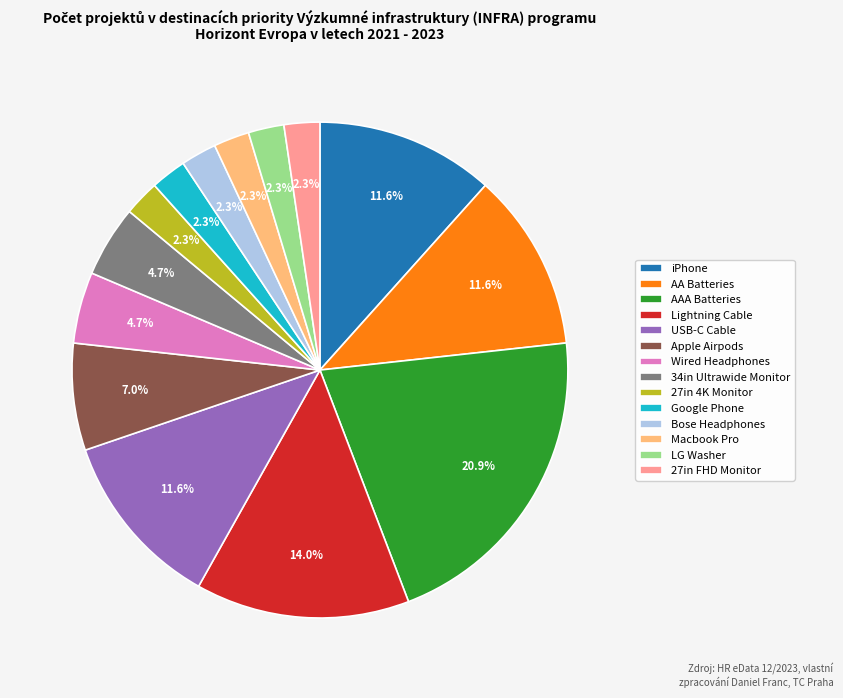

Combined, do Lightning Cable and Wired Headphones account for over 50%?

No